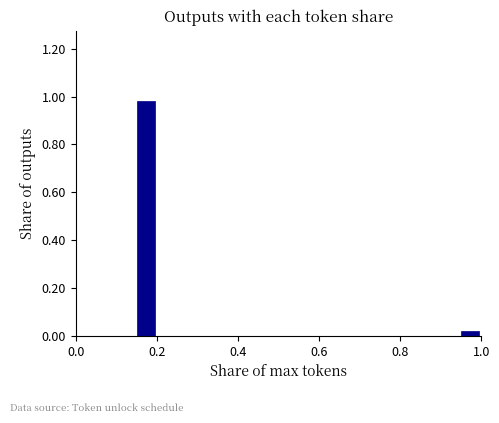

Around what value on the x-axis is the tallest bar? Give the approximate position of its centre, as read against the axis.

0.18